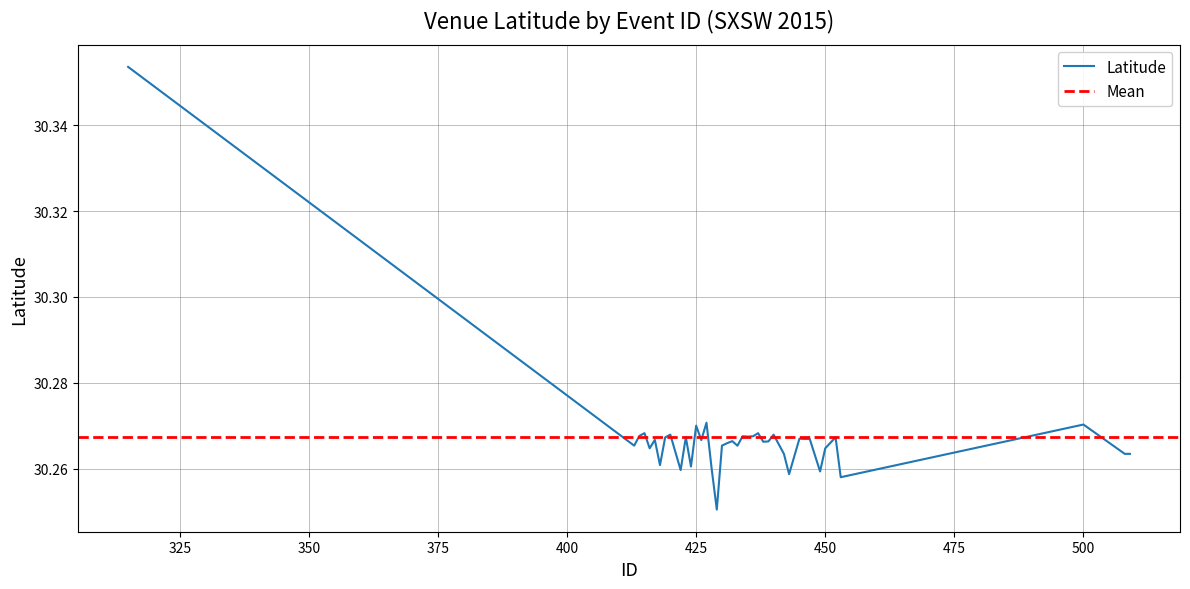

Rank the categories by value from lowest to highest.

17, 39, 30, 36, 10, 16, 12, 7, 29, 34, 35, 5, 37, 21, 0, 18, 19, 25, 26, 20, 14, 6, 32, 33, 31, 8, 38, 11, 23, 24, 22, 2, 27, 9, 3, 4, 13, 28, 15, 1